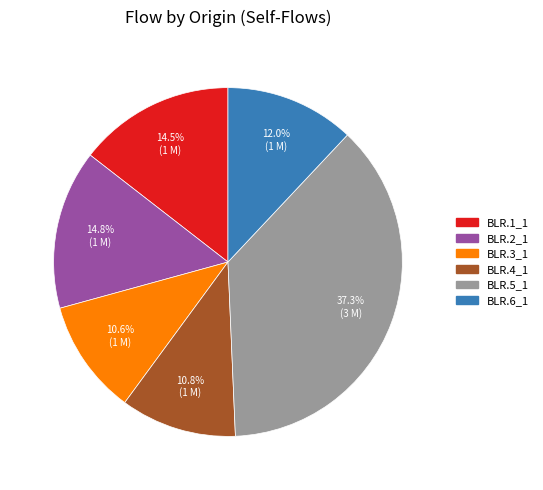

The BLR.1_1 slice represents 6% of the pie. True or false?

False